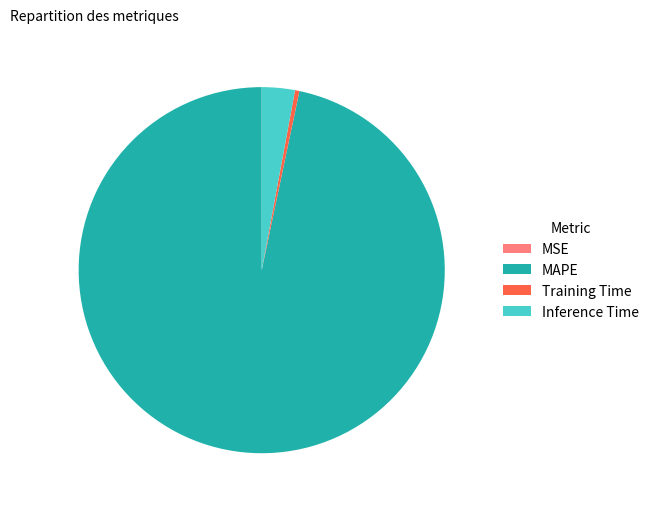

Is it true that Training Time is 7% of the pie?

False